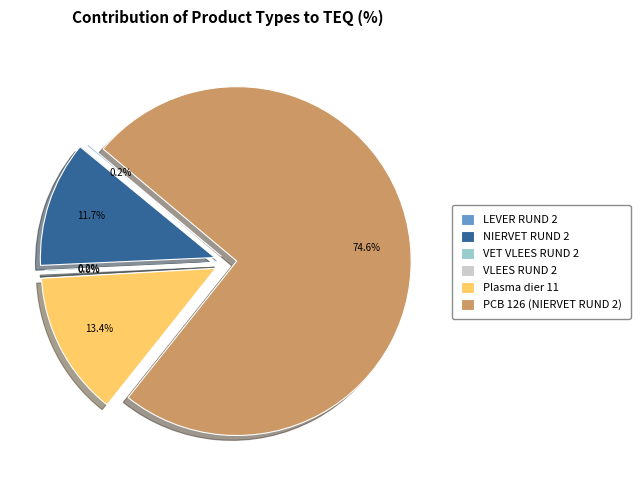

Which slice is the smallest?

VLEES RUND 2